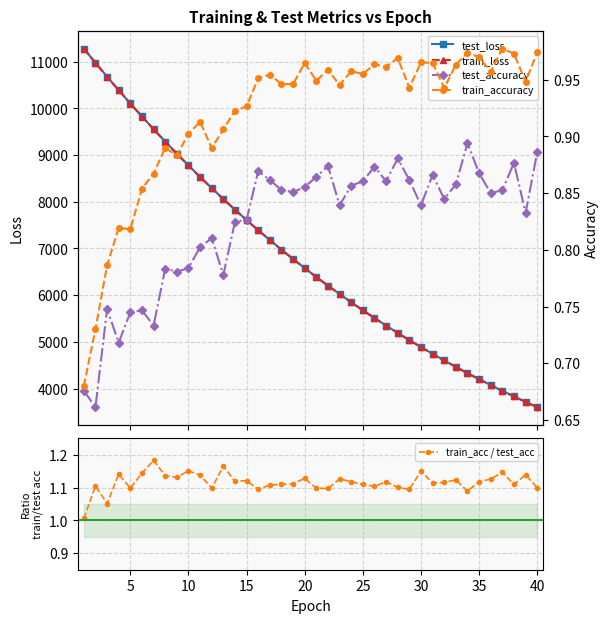

What is the average value of the train_accuracy series?

0.9